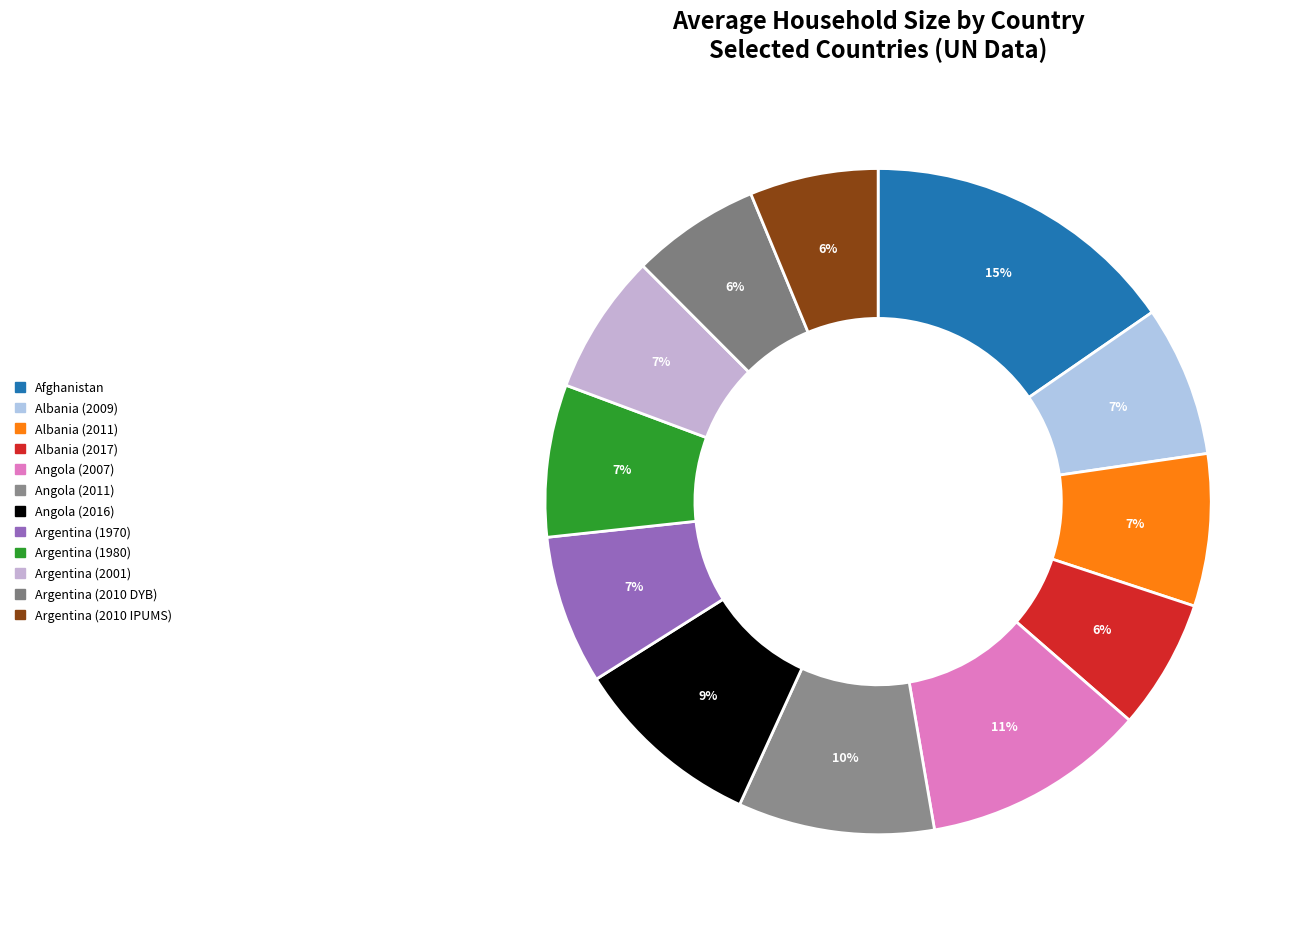

To the nearest percent, what percentage of the pie is Argentina (2010 DYB)?

6%